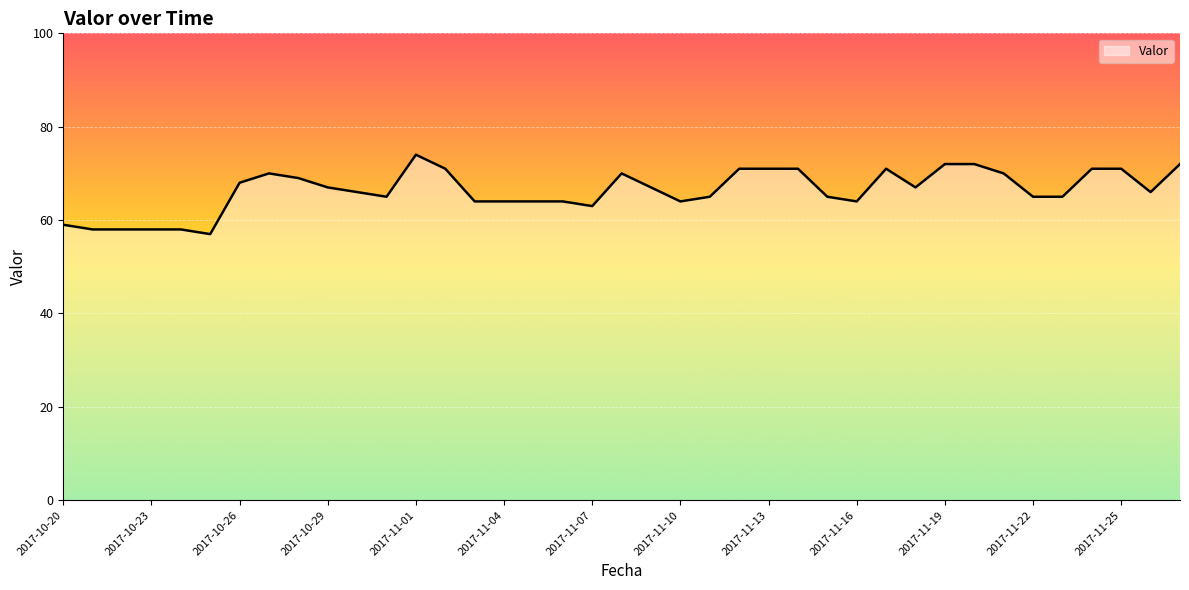

What is the difference between the maximum and minimum values?

17